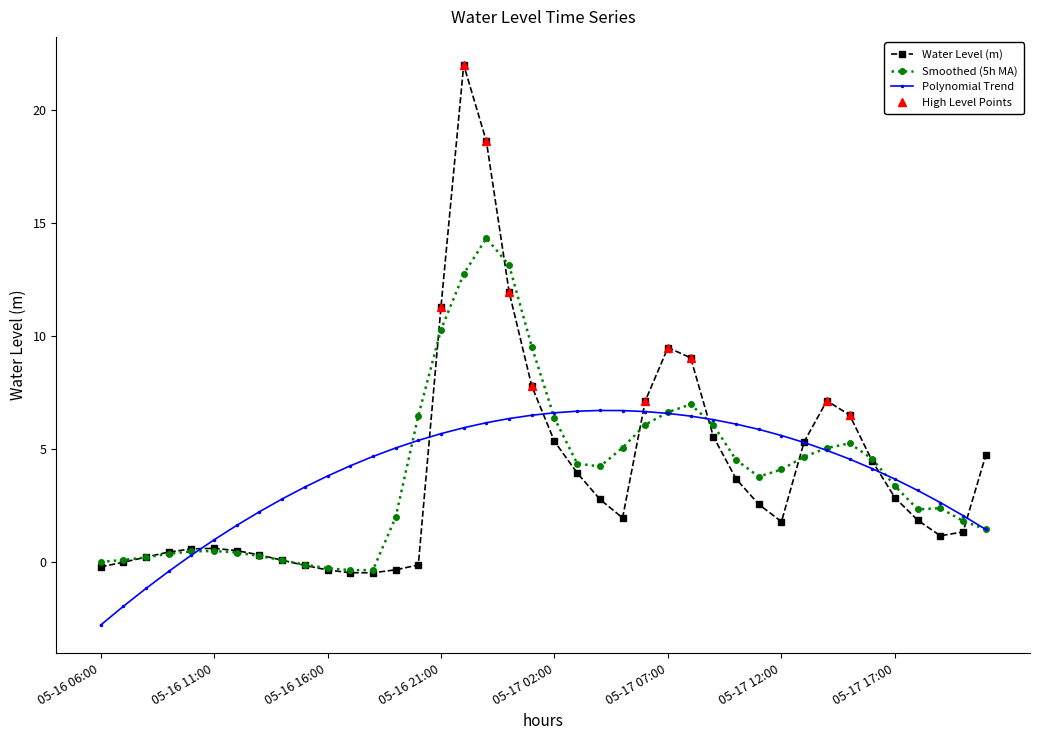

What position from the right is 05-17 15:00?

7